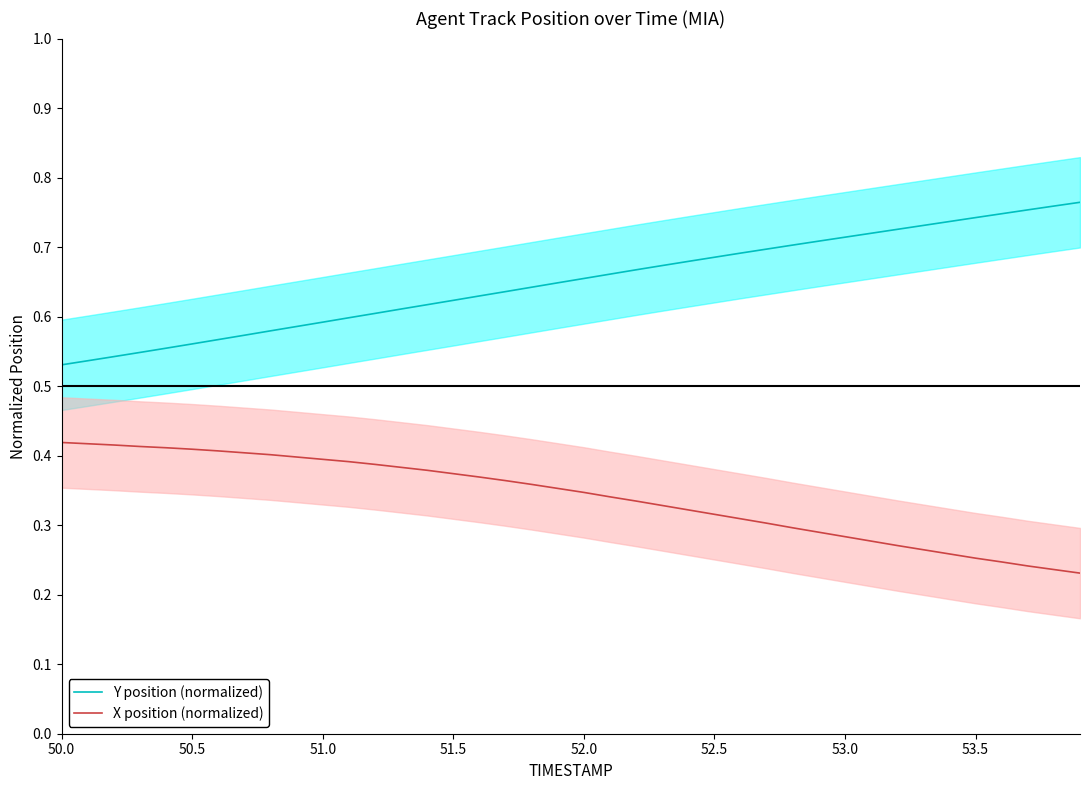

How many lines are shown in the chart?

2